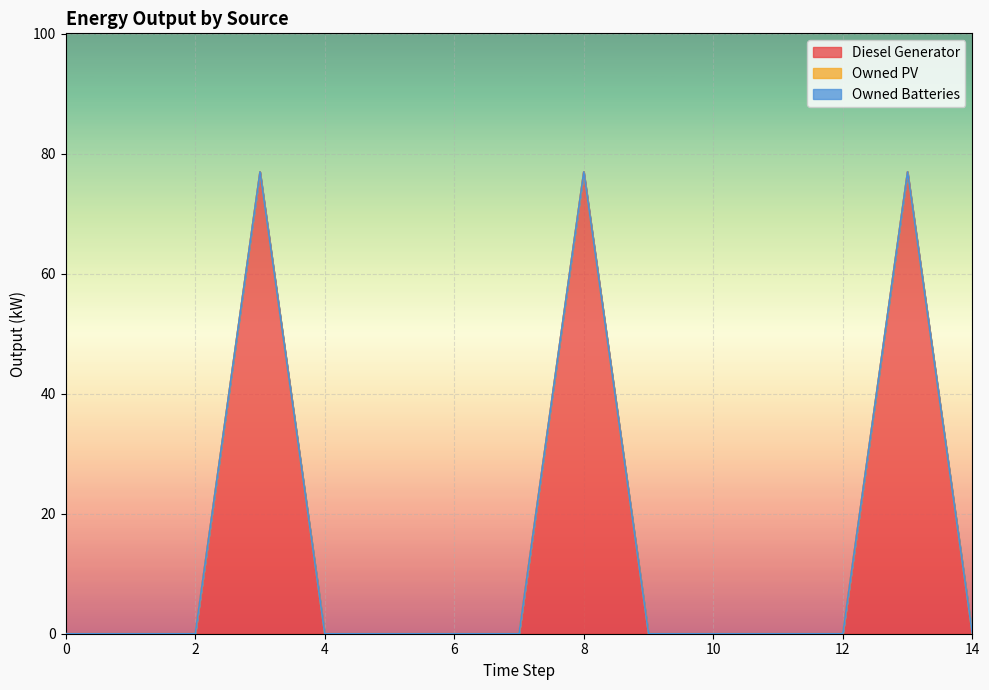

Which series has the largest total across all categories?

Diesel Generator